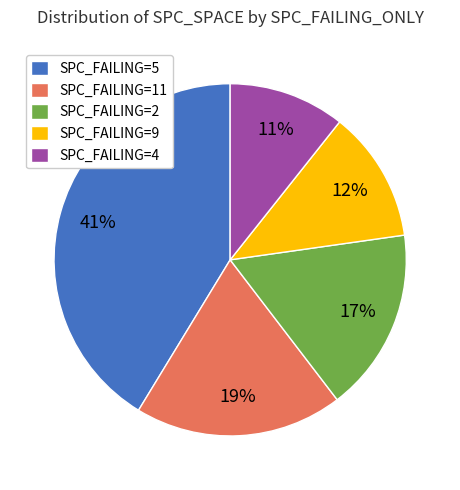

To the nearest percent, what is the average slice percentage?

20%